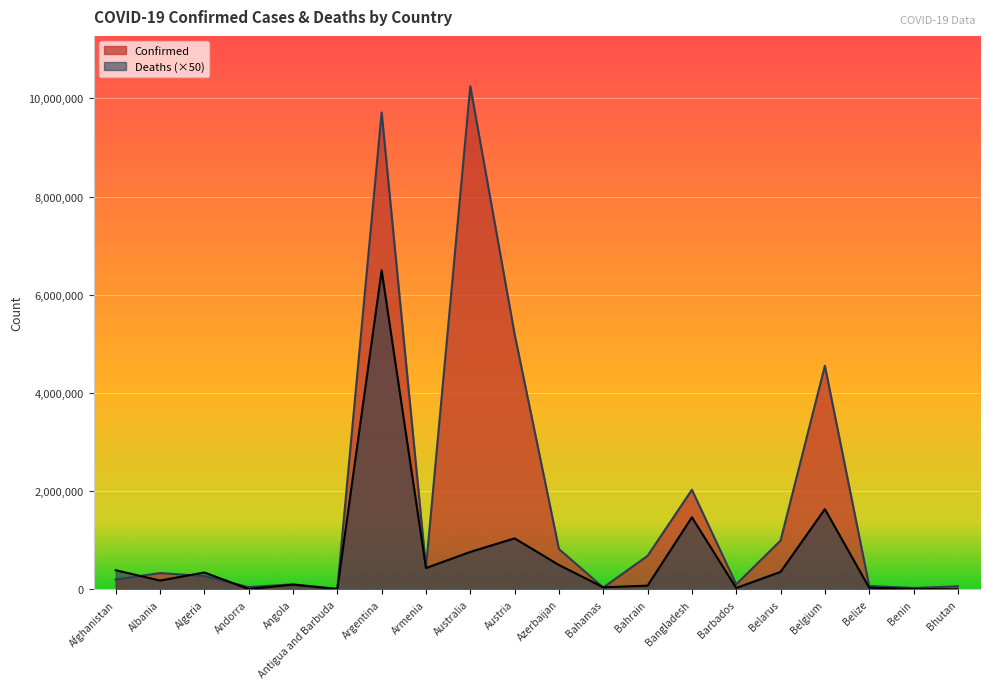

What is the difference between the Confirmed values at Bhutan and Angola?

41036